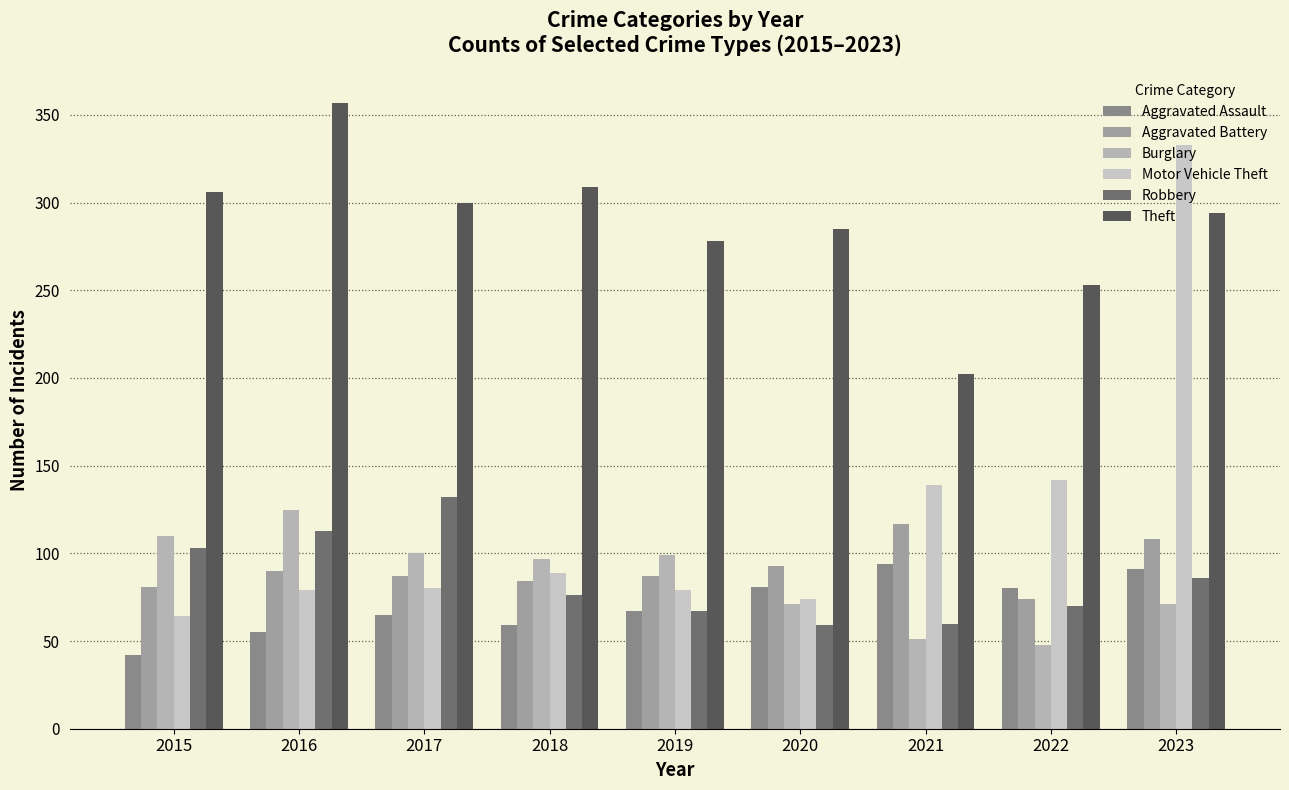

What is the value of the Aggravated Assault bar at the 6th from the left?

81